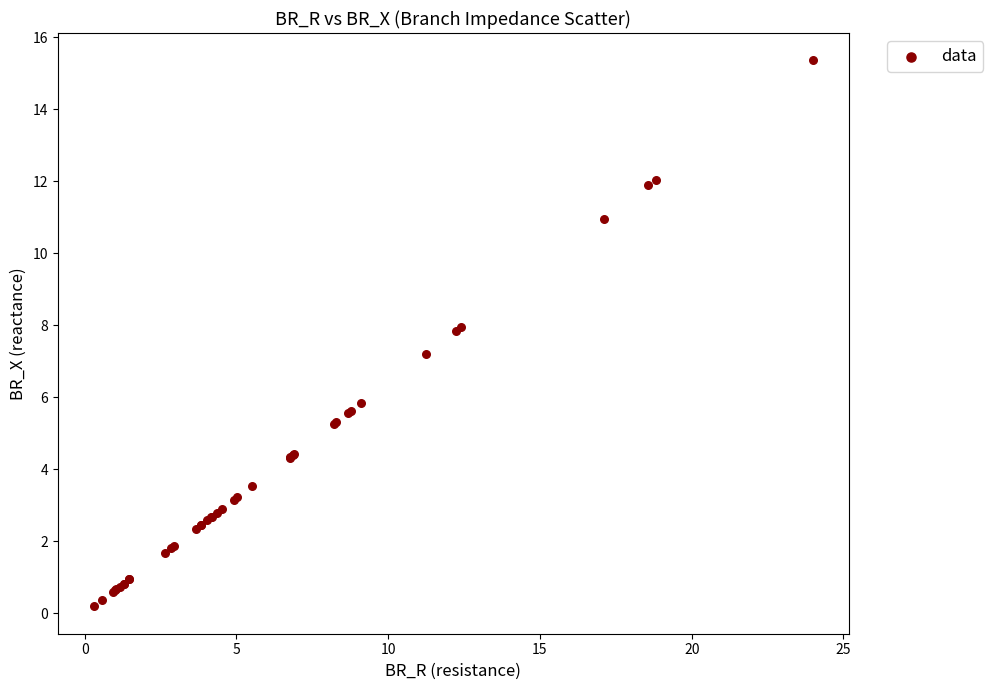

What Y value in the scatter plot is closest to 7?

7.2